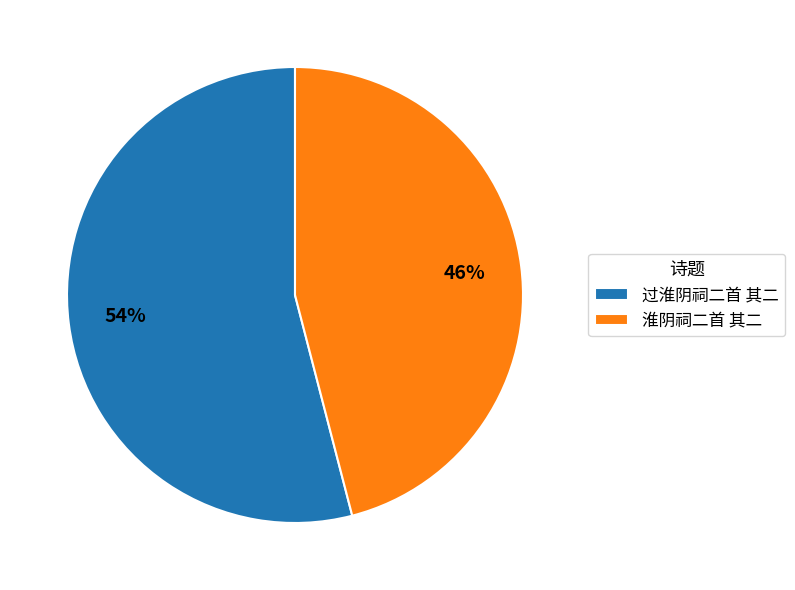

Rank the categories by value from lowest to highest.

淮阴祠二首 其二, 过淮阴祠二首 其二